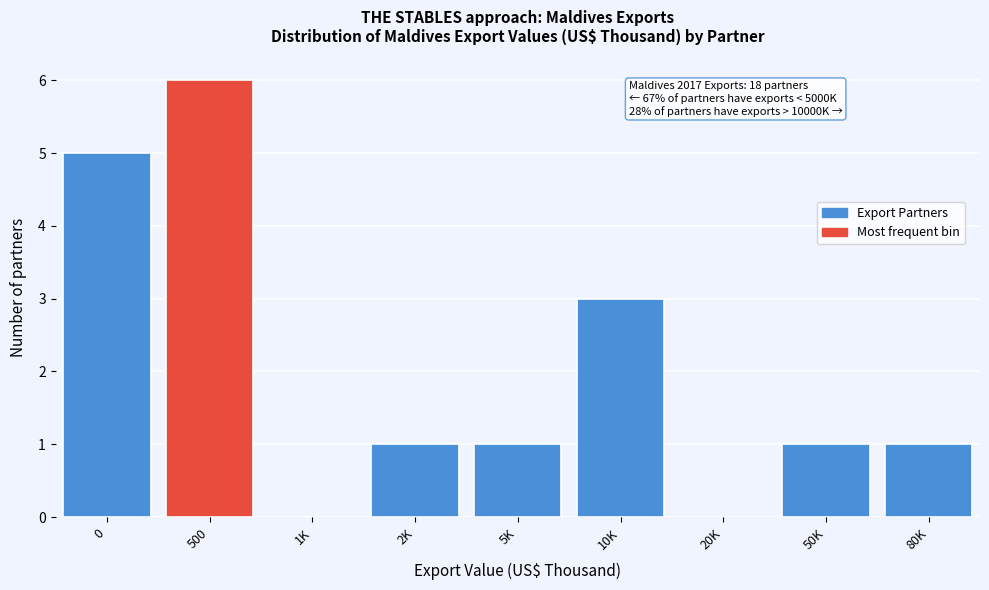

Reading left to right, list all the values displayed in this chart.

0=5	500=6	1K=0	2K=1	5K=1	10K=3	20K=0	50K=1	80K=1